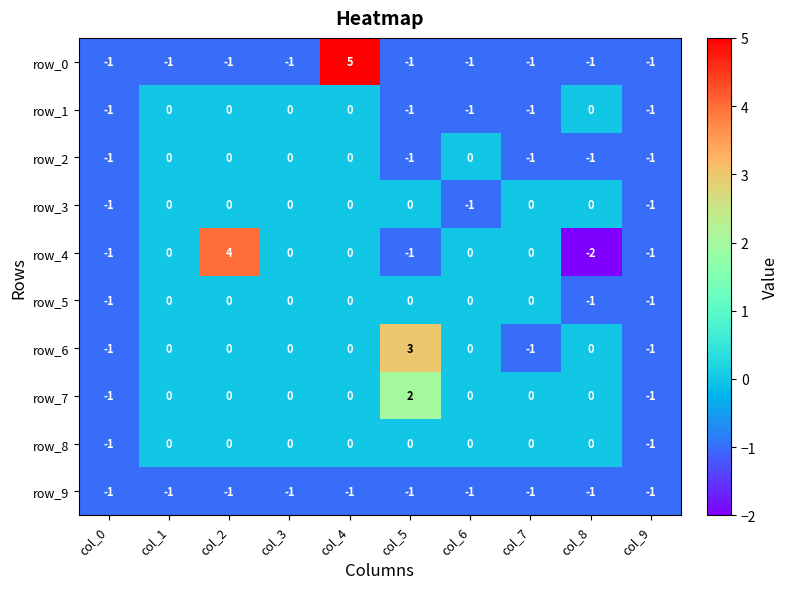

What is the total value across all series at col_4?

4